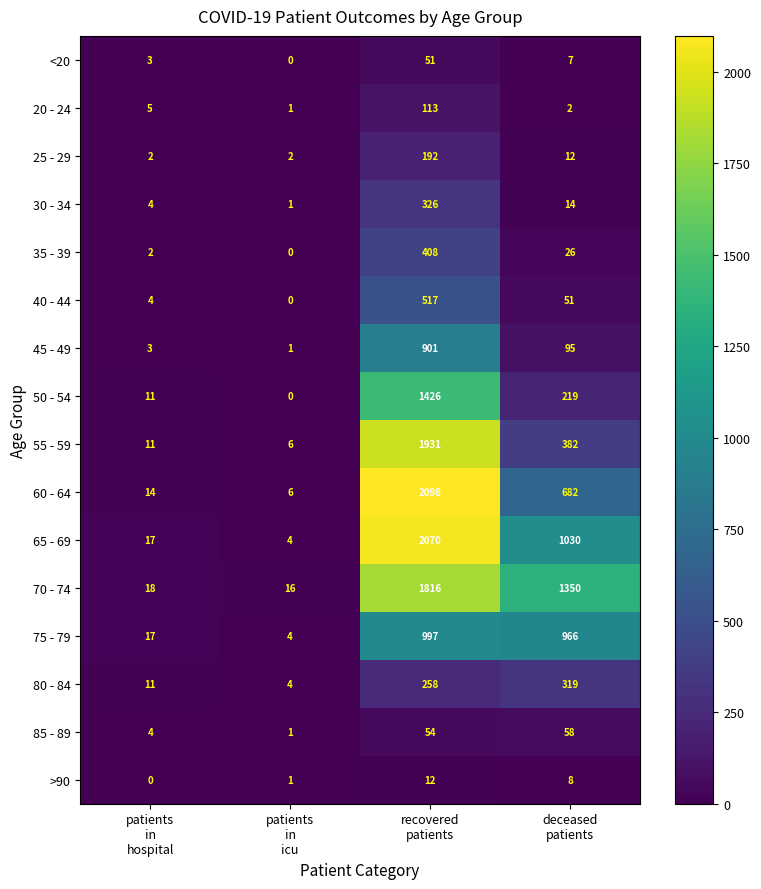

Which series changed the most between patients
in
icu and recovered
patients?

60 - 64